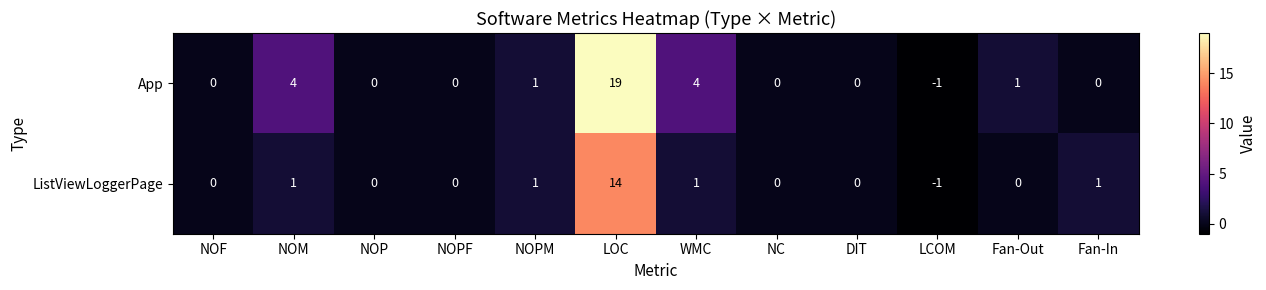

True or false: ListViewLoggerPage has a value of 10 at NOP.

False